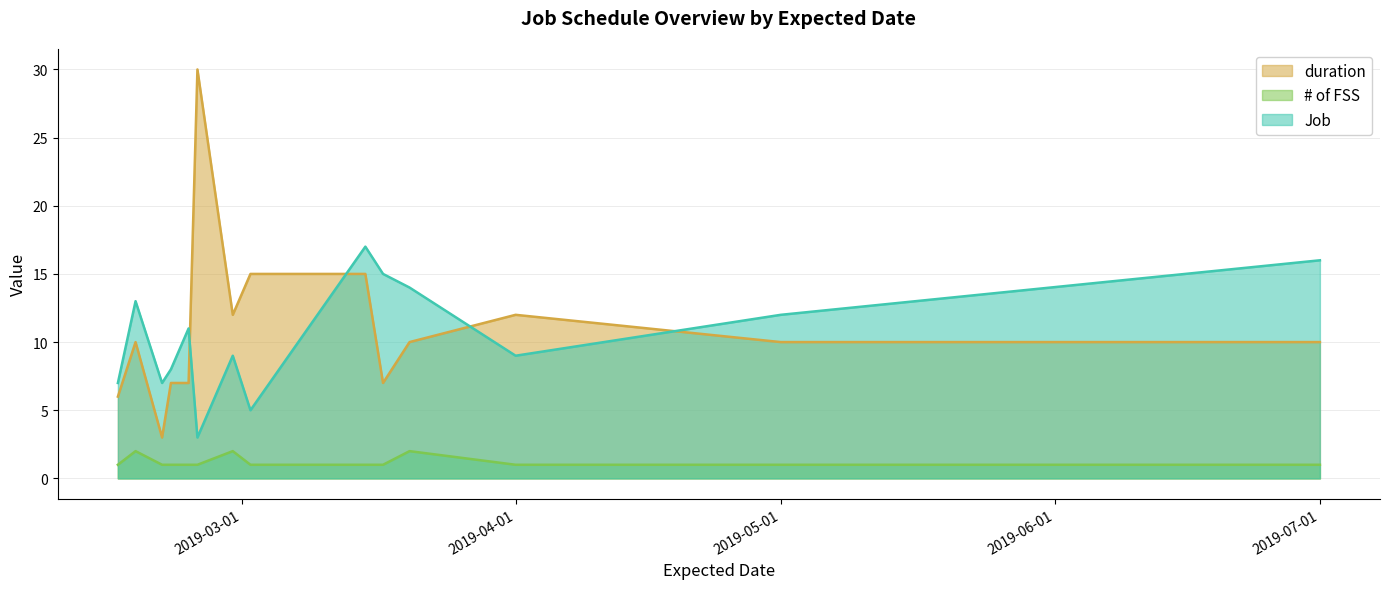

Which label corresponds to the smallest value in the chart?

2019-02-15